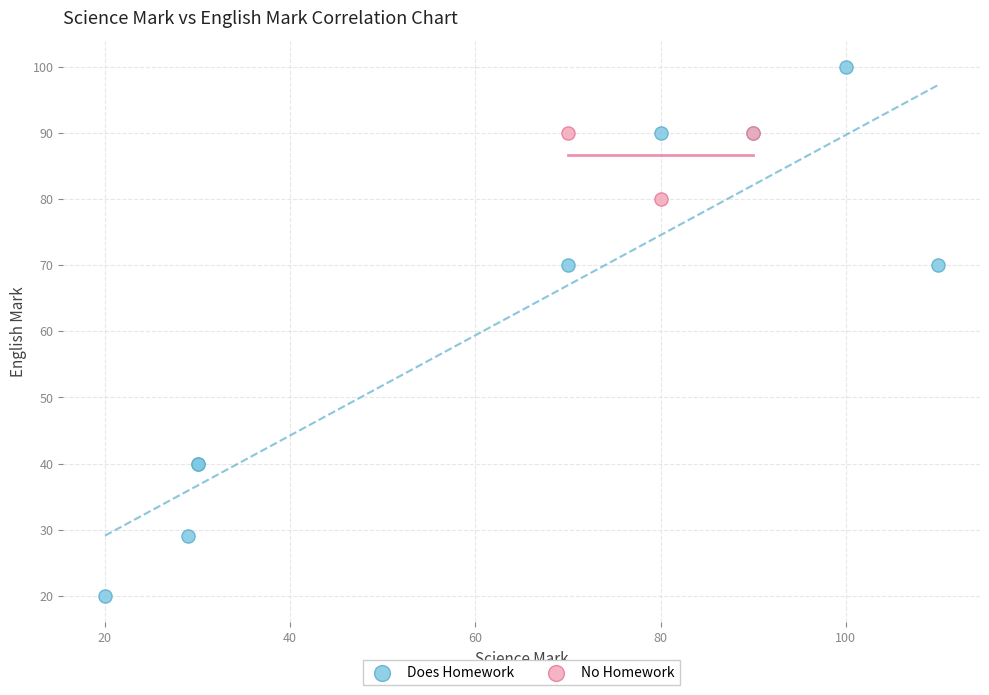

Which series reaches the maximum Y coordinate?

Does Homework